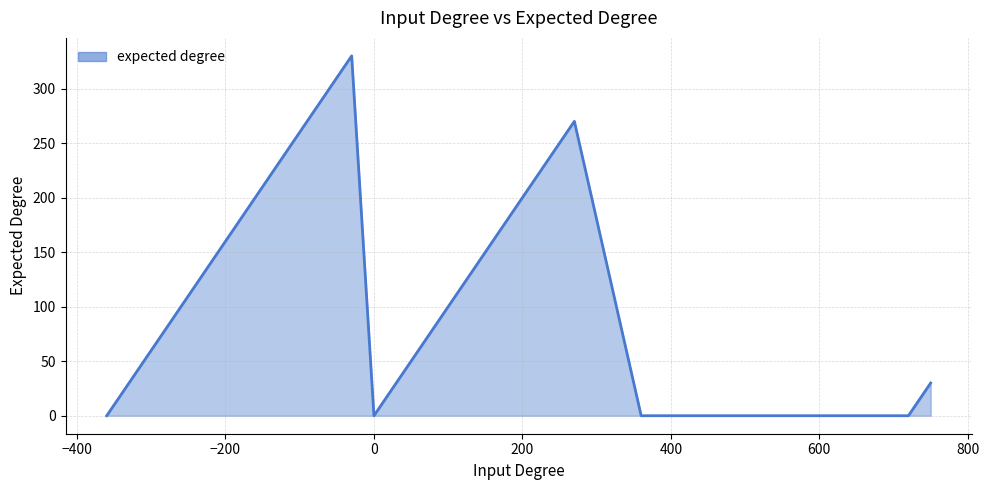

What is the difference between the maximum and minimum values?

330